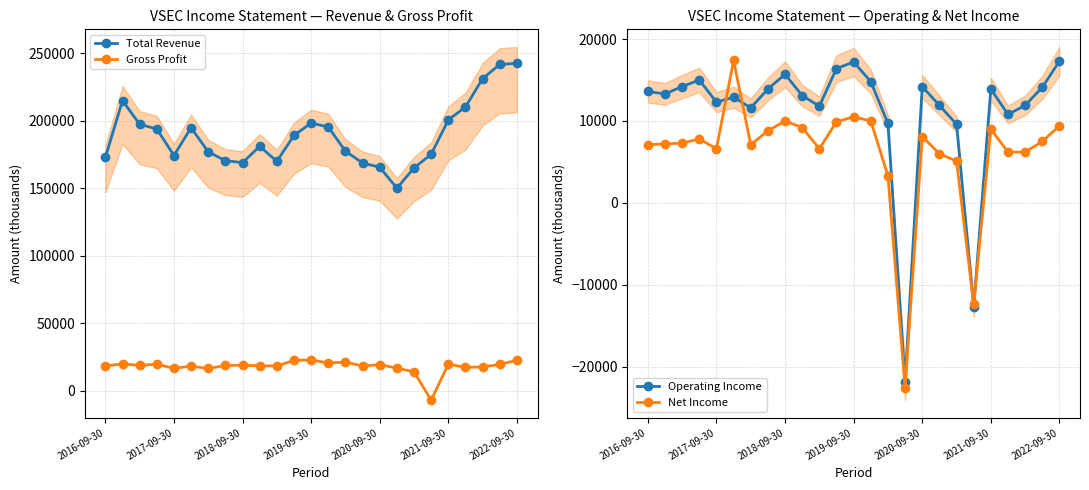

The value of Total Revenue at 2018-09-30 is 294529. True or false?

False